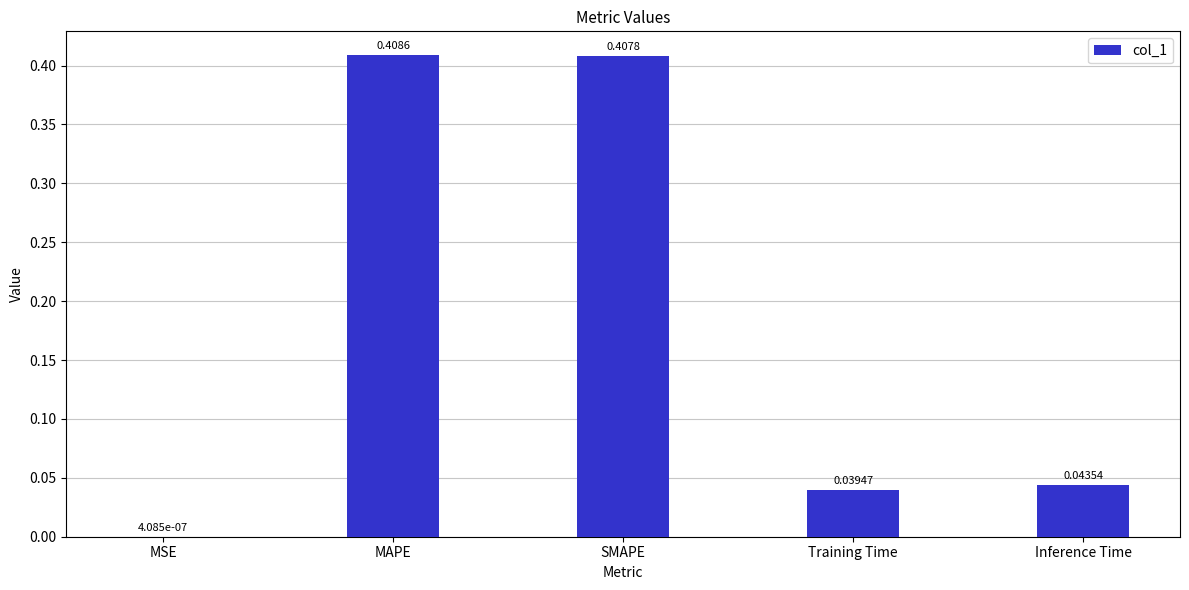

What is the sum of all values?

0.9